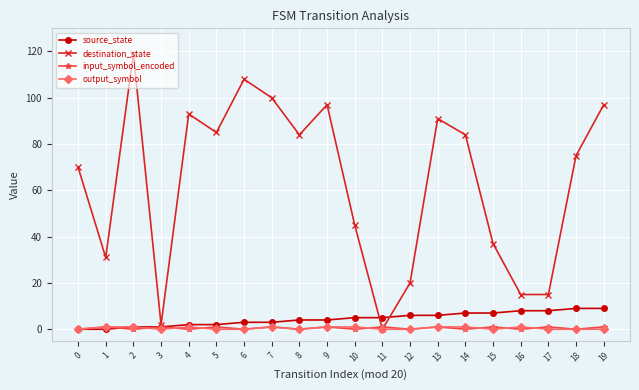

Which series has the widest spread of values?

destination_state